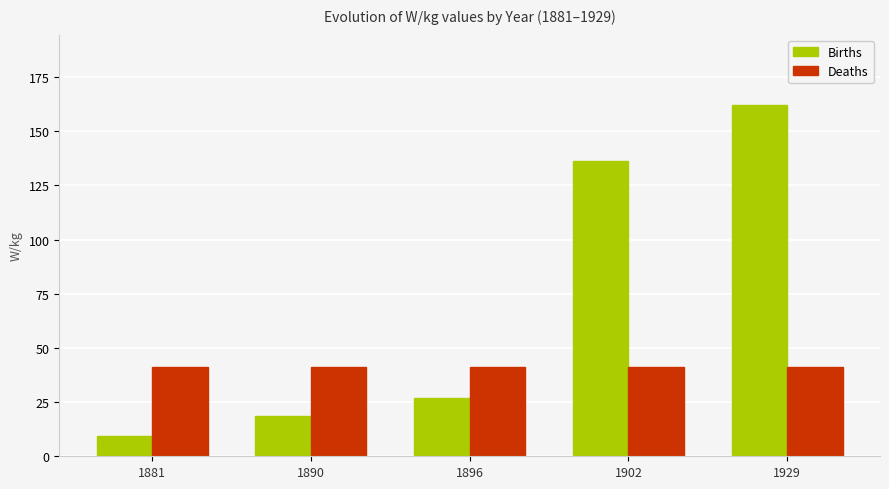

Count the number of data series in this chart.

2